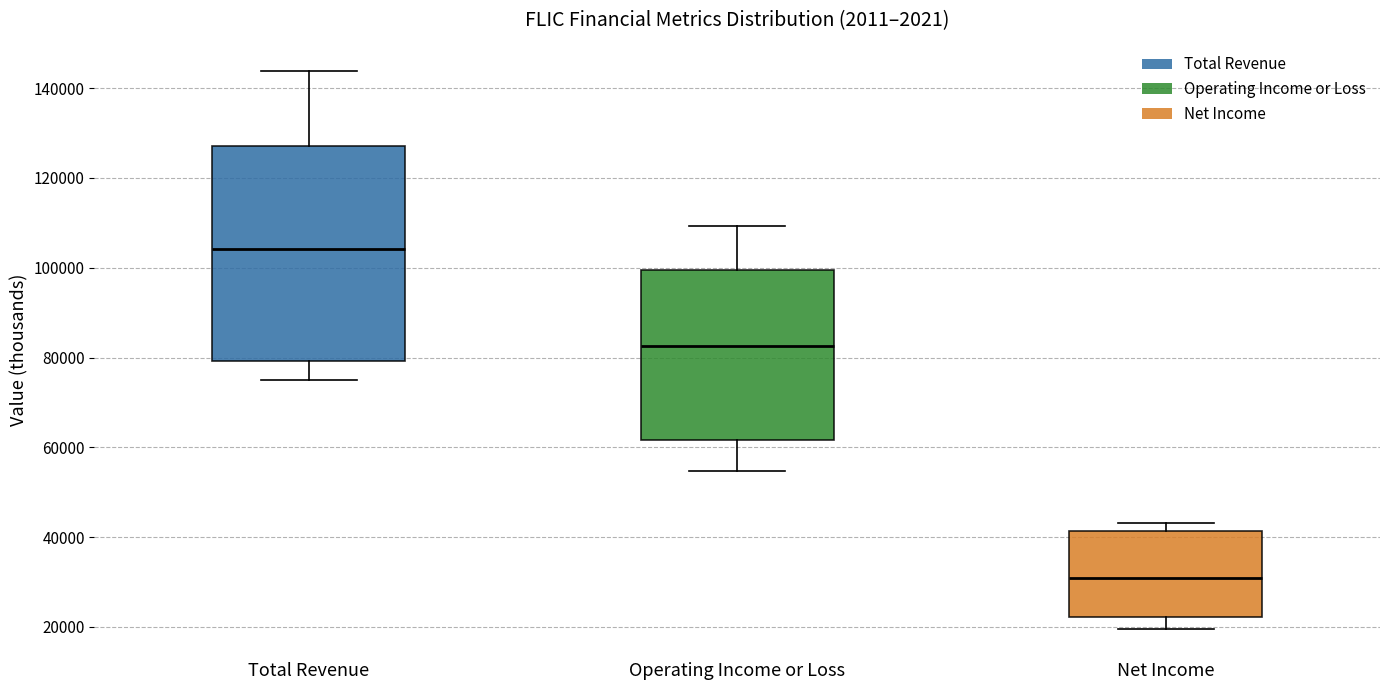

Which box is the tallest, from its lower edge to its upper edge?

Total Revenue